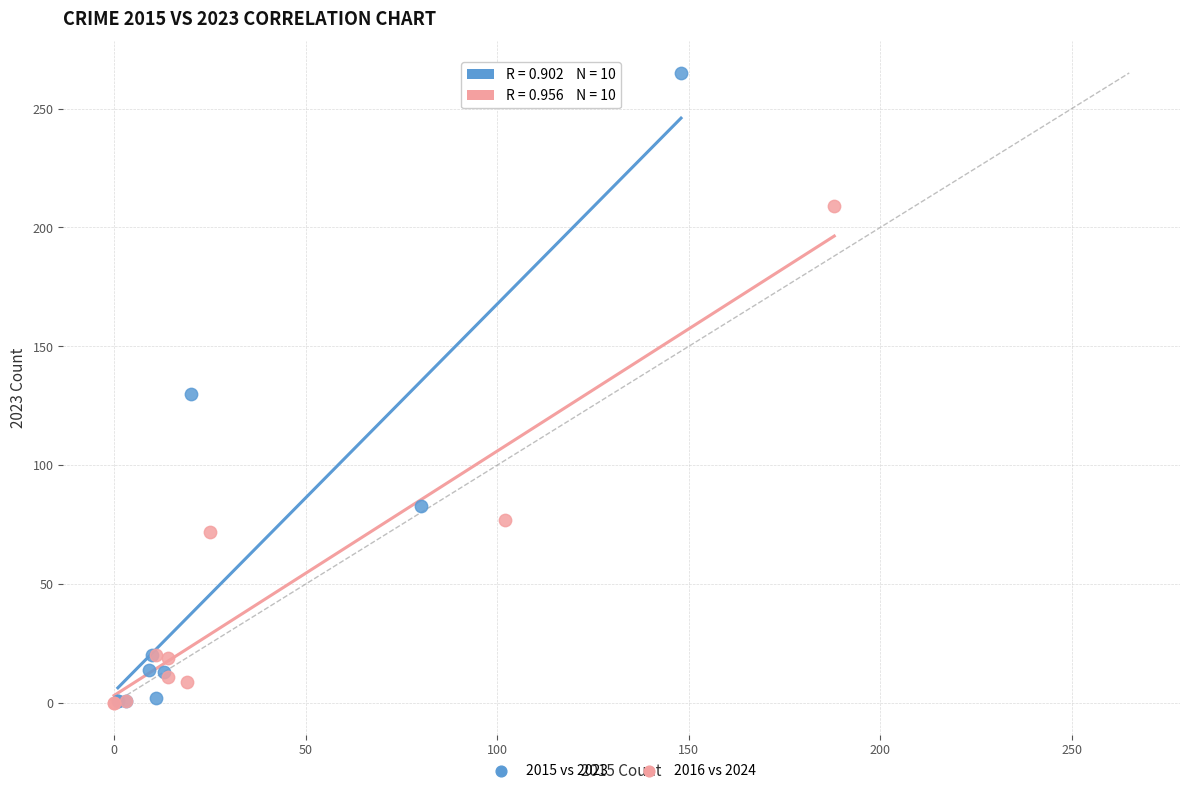

What are all the series names shown in the legend?

2015 vs 2023, 2016 vs 2024